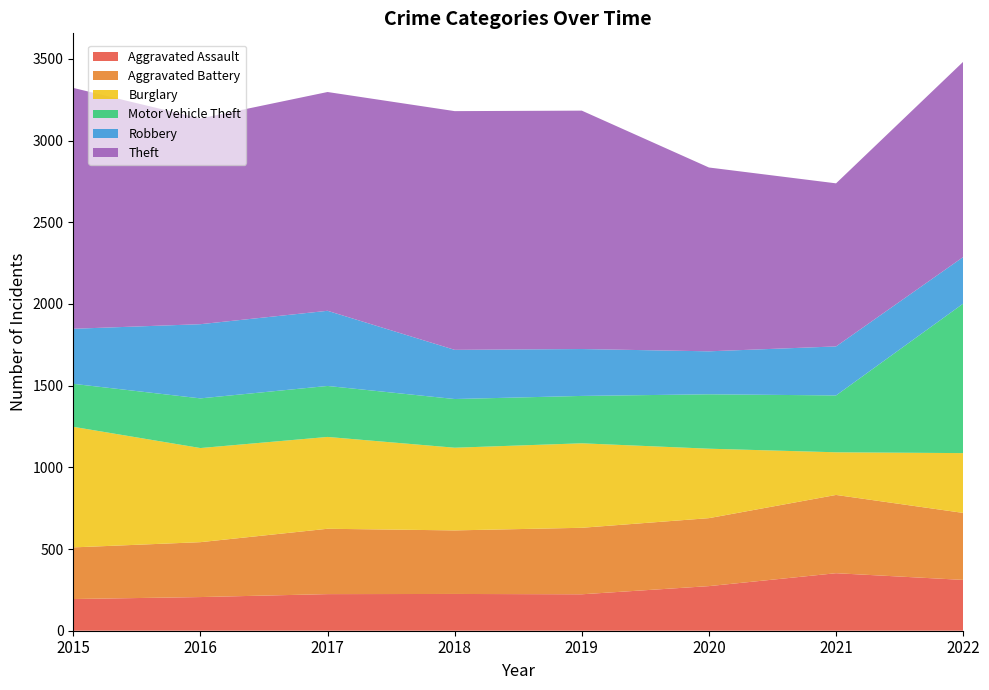

Reading right to left, what are all the values shown in this chart?

Aggravated Assault: 2022=311	2021=352	2020=273	2019=223	2018=225	2017=224	2016=206	2015=194
Aggravated Battery: 2022=410	2021=479	2020=416	2019=407	2018=389	2017=400	2016=336	2015=316
Burglary: 2022=366	2021=261	2020=425	2019=517	2018=506	2017=562	2016=576	2015=738
Motor Vehicle Theft: 2022=915	2021=348	2020=333	2019=290	2018=298	2017=312	2016=304	2015=263
Robbery: 2022=285	2021=300	2020=263	2019=287	2018=301	2017=460	2016=454	2015=337
Theft: 2022=1195	2021=998	2020=1125	2019=1459	2018=1461	2017=1339	2016=1259	2015=1474